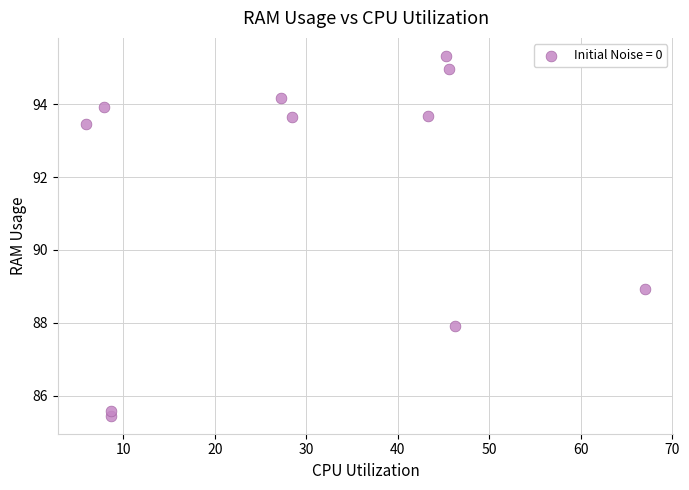

What is the average Y value?

91.6